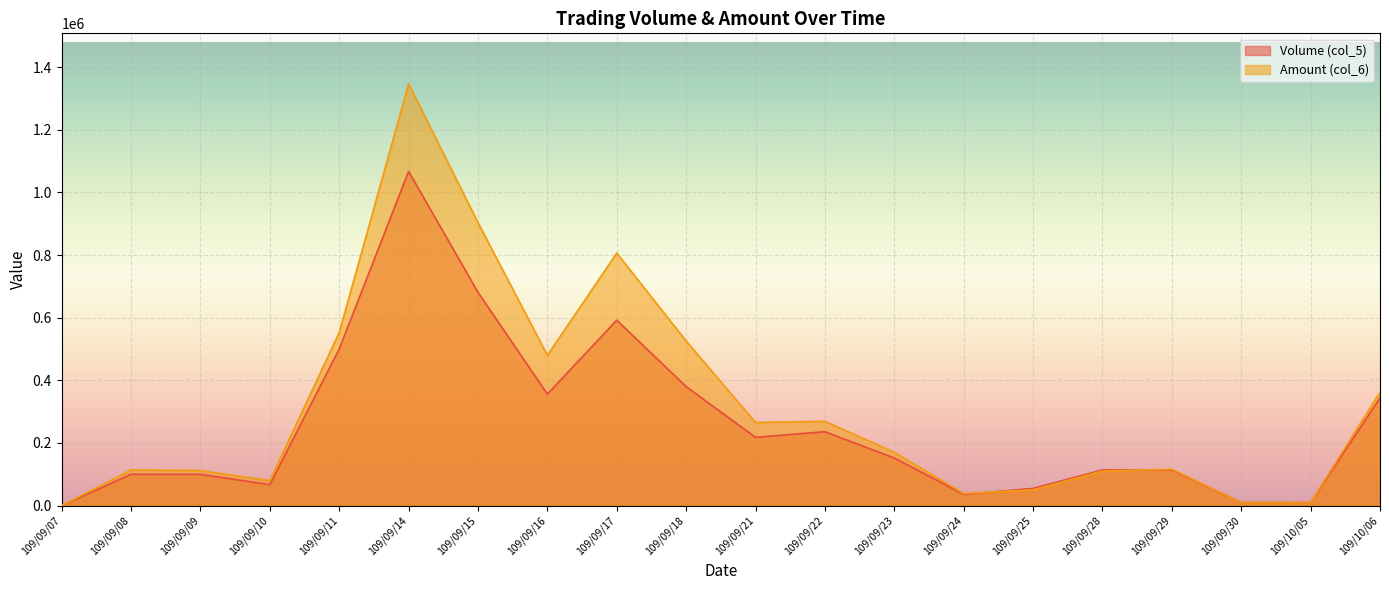

Which series has the widest spread of values?

Amount (col_6)